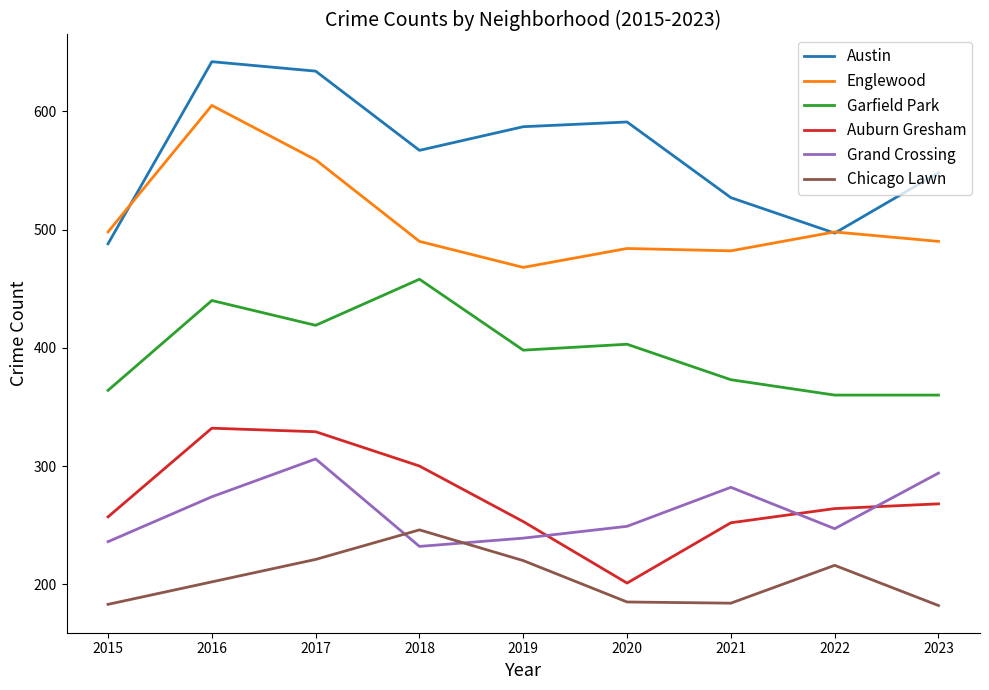

Rank the series by their maximum value, from lowest to highest.

Chicago Lawn, Grand Crossing, Auburn Gresham, Garfield Park, Englewood, Austin